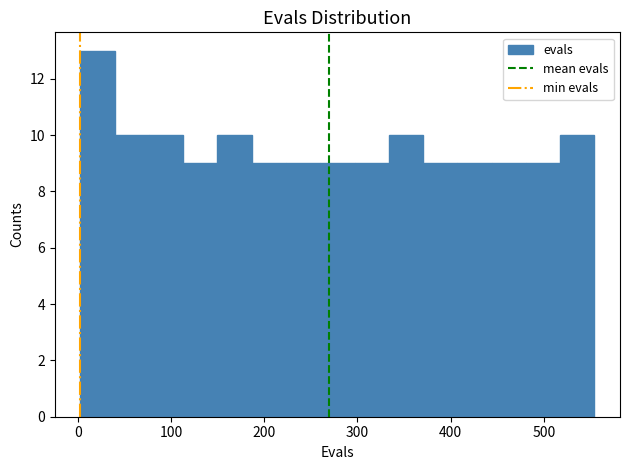

Read against the x-axis, roughly where is the centre of the tallest bar?

20